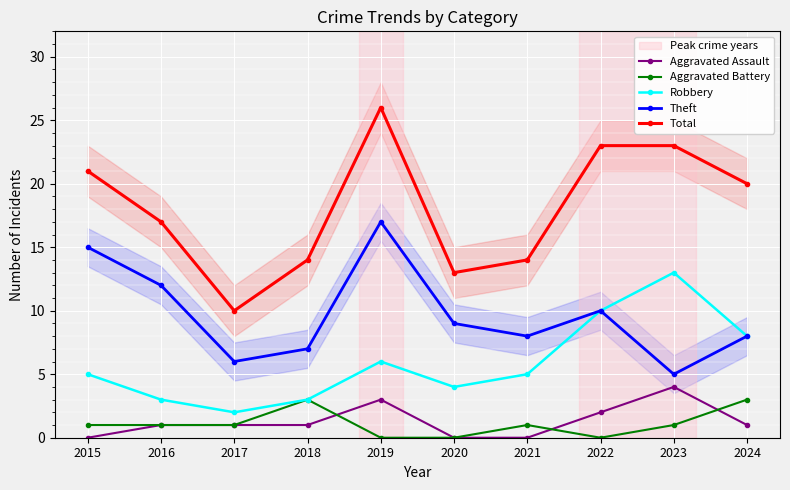

Between which two adjacent categories do Aggravated Assault and Aggravated Battery first intersect?

2018 and 2019